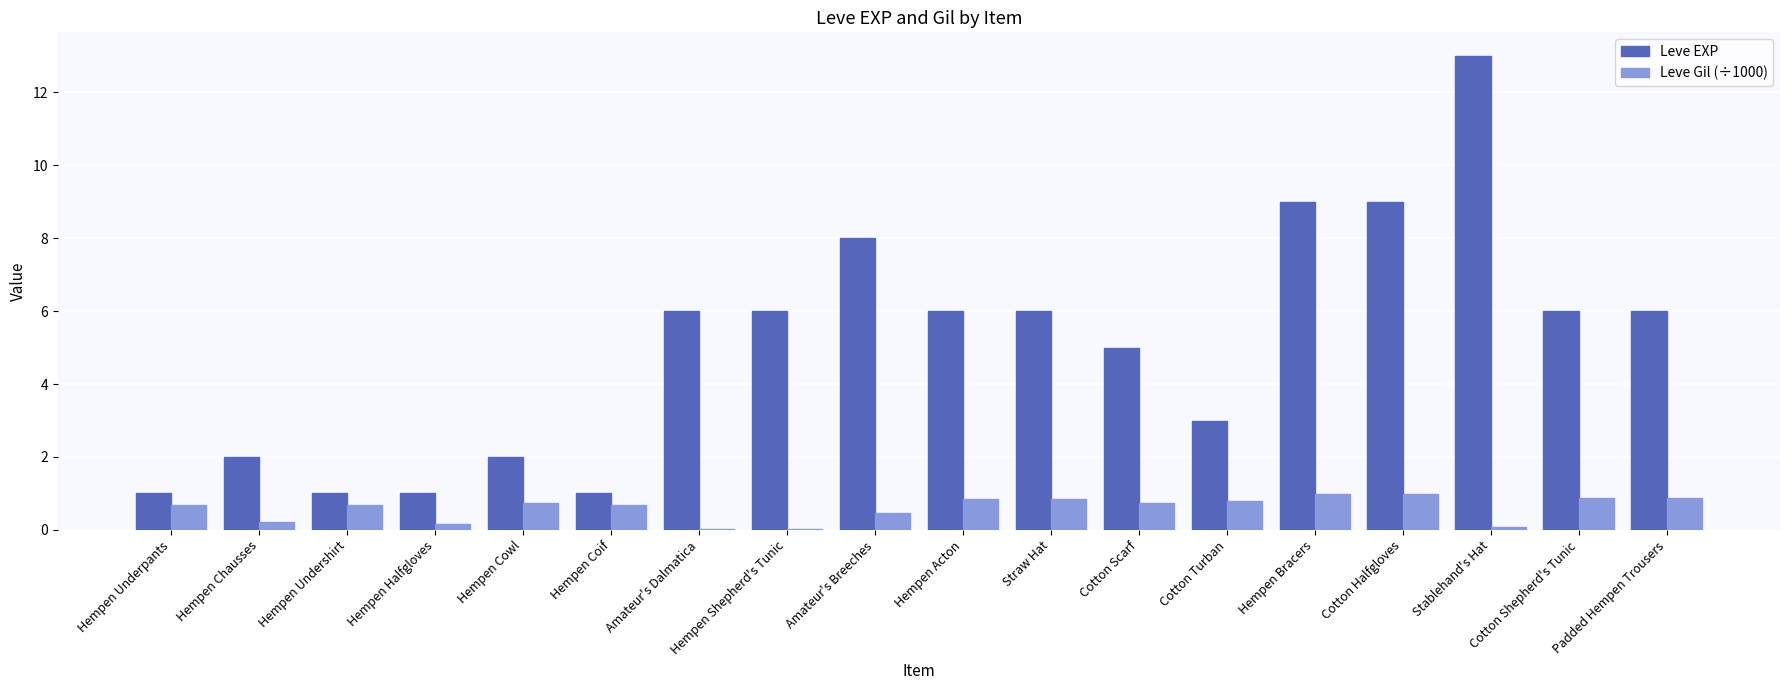

Between Hempen Halfgloves and Hempen Cowl, which series saw the biggest shift?

Leve EXP